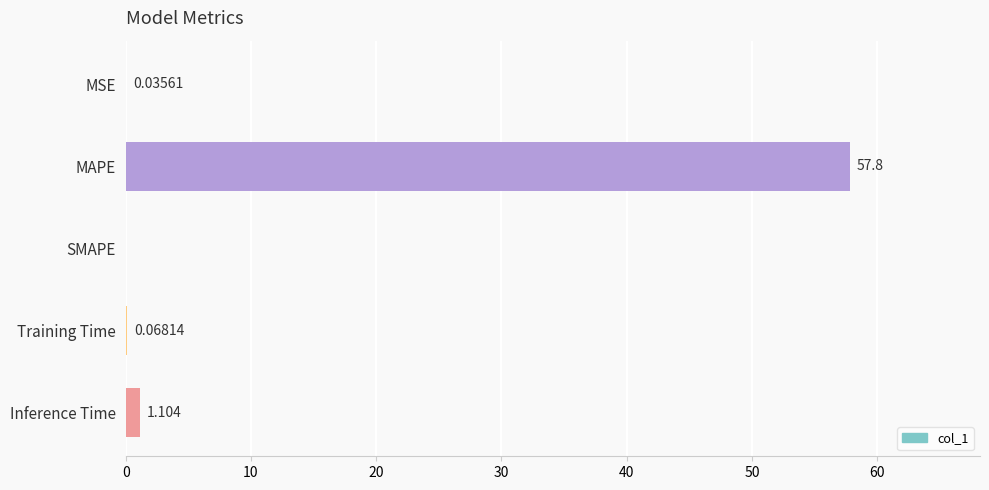

Between MSE and Training Time, which is larger?

Training Time